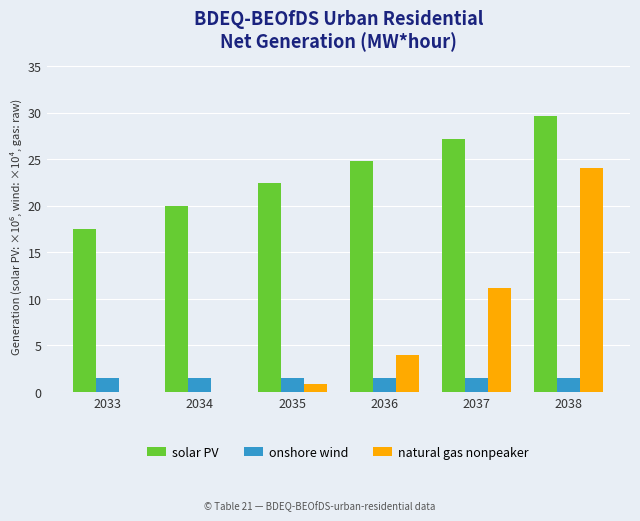

What is the total value across all series at 2034?

21.4